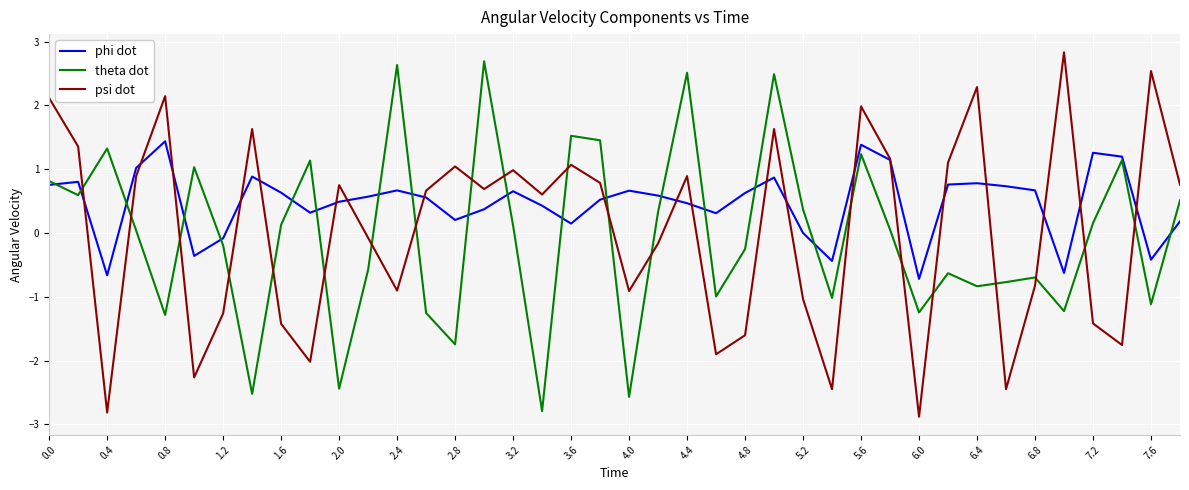

True or false: theta dot and psi dot intersect in this chart.

True